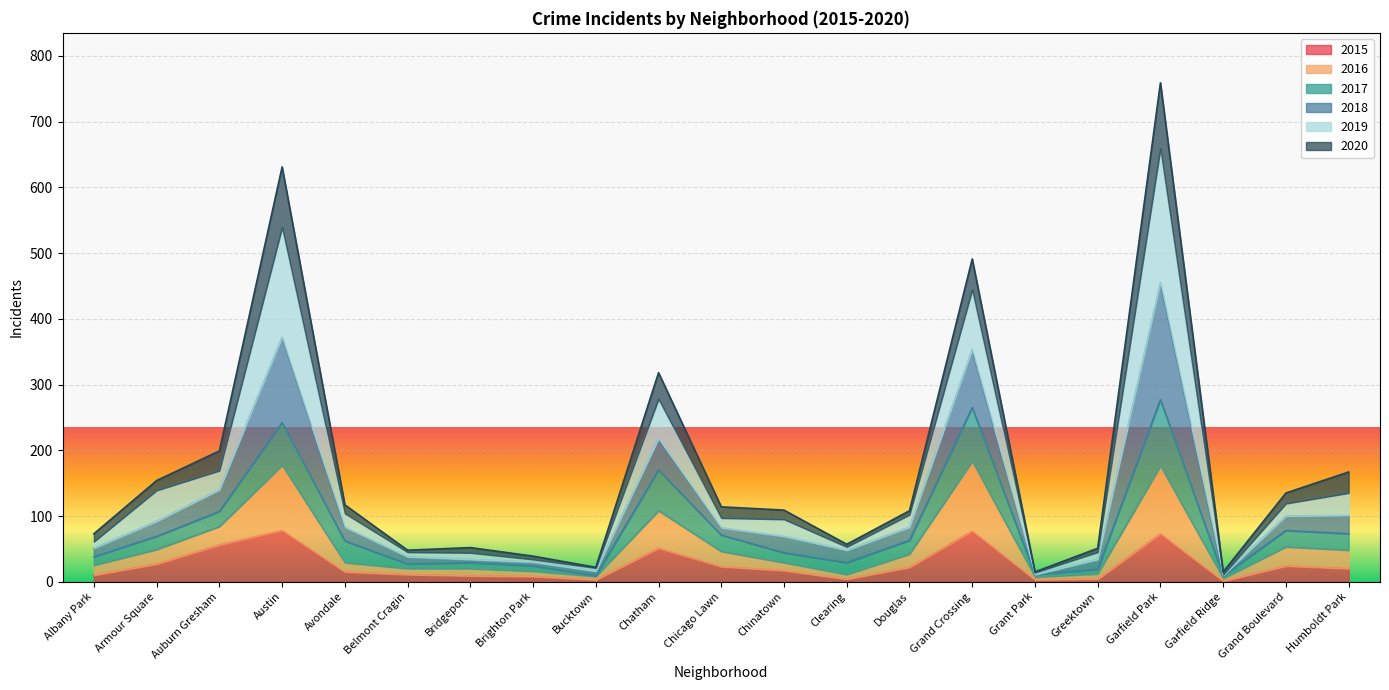

The value of 2015 at Chatham is 51. True or false?

True